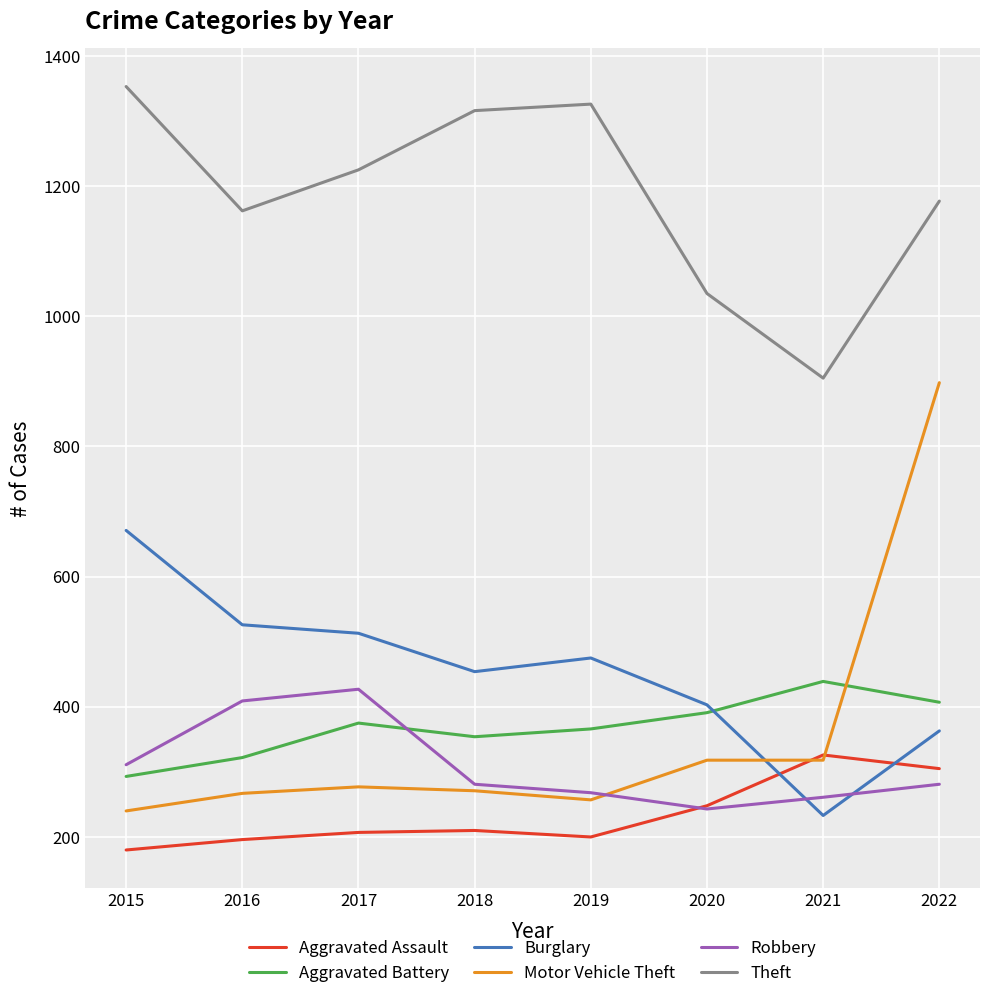

True or false: Aggravated Battery and Aggravated Assault intersect in this chart.

False